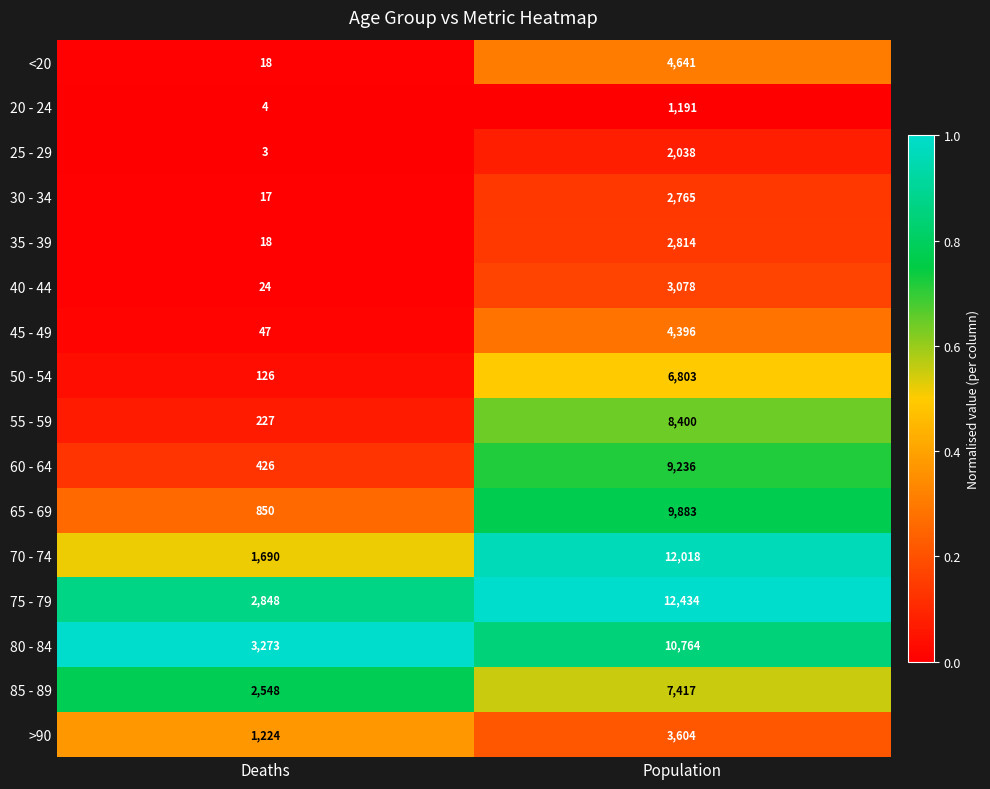

True or false: 35 - 39 has a value of 604 at Population.

False